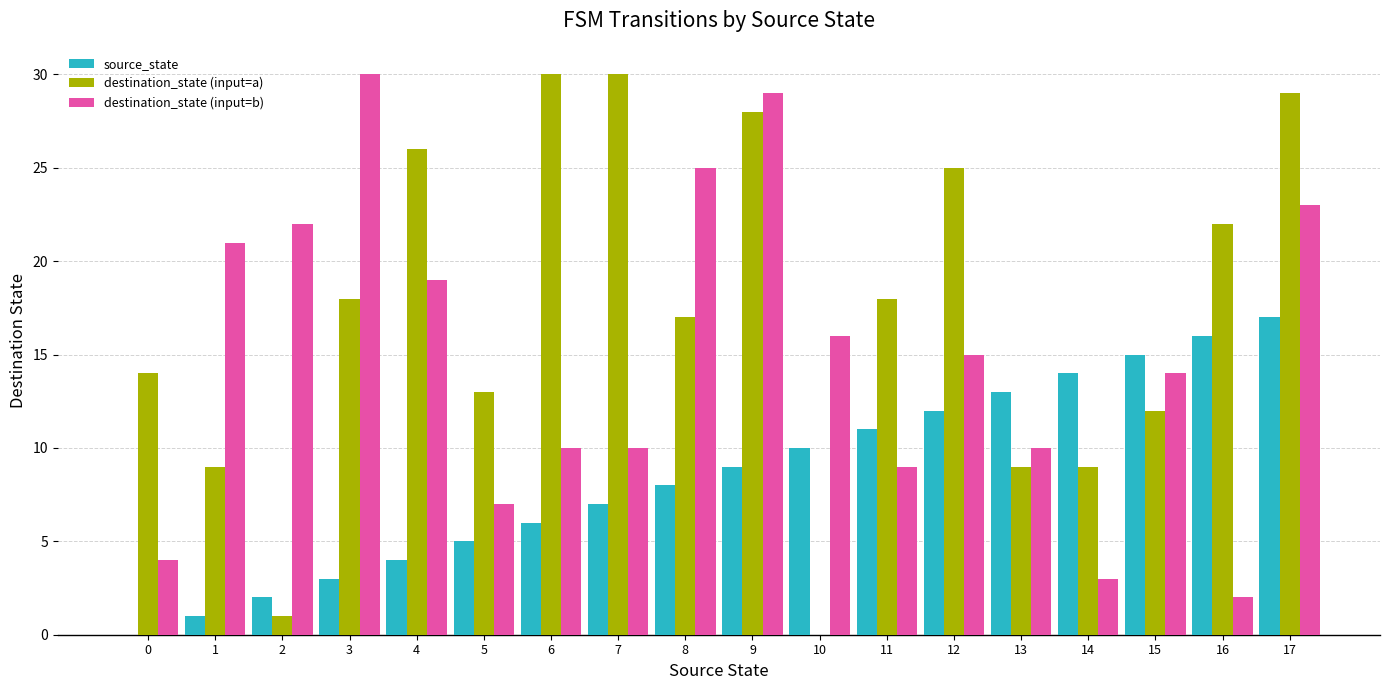

How many categories are shown in the chart?

18